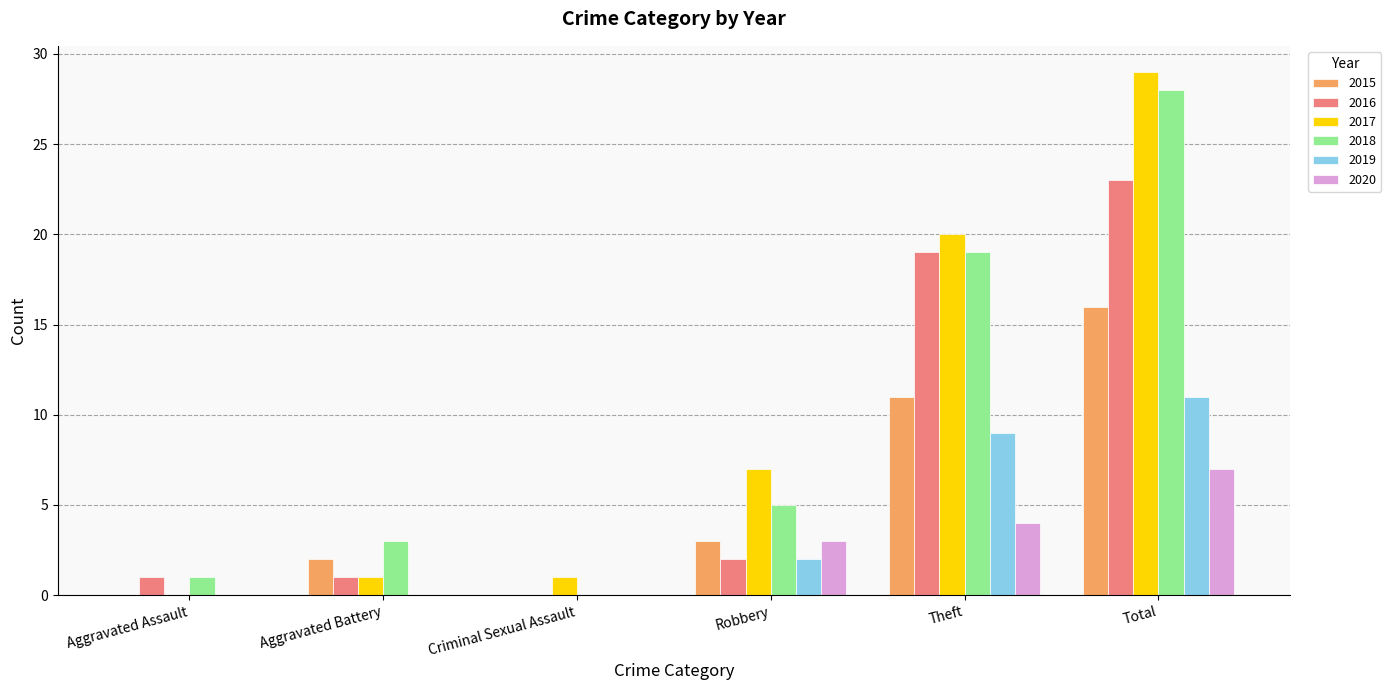

Reading left to right, list all the values displayed in this chart.

2015: 0	2	0	3	11	16
2016: 1	1	0	2	19	23
2017: 0	1	1	7	20	29
2018: 1	3	0	5	19	28
2019: 0	0	0	2	9	11
2020: 0	0	0	3	4	7